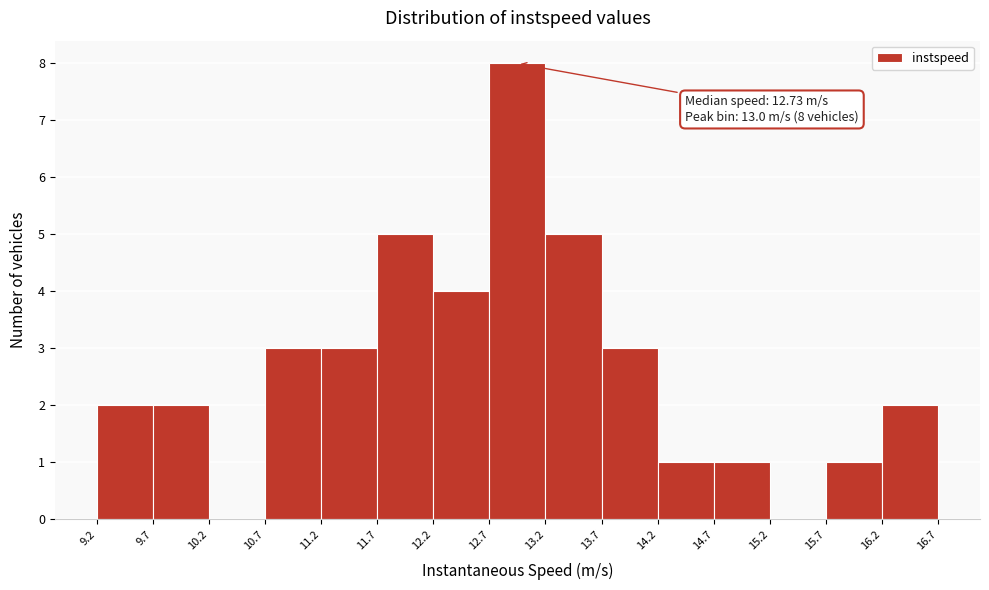

Which range on the x-axis has the tallest bar?

12.7 to 13.2